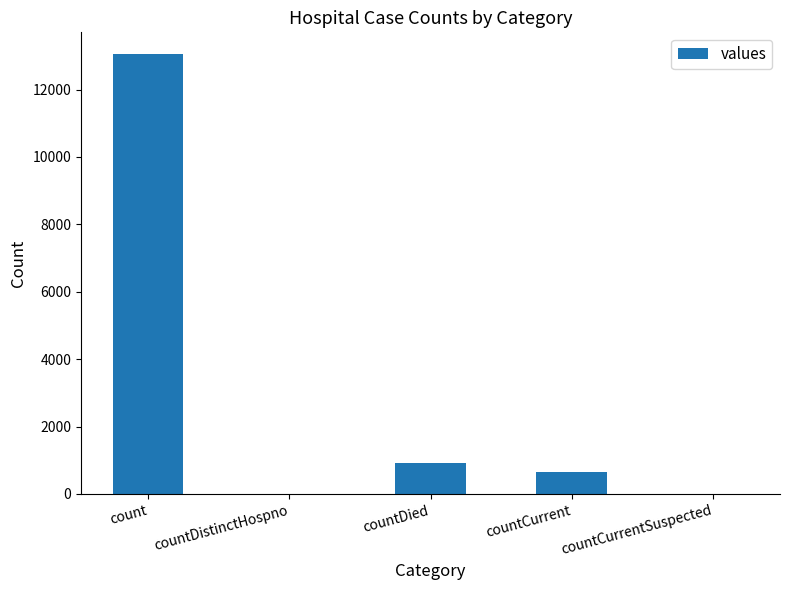

What is the approximate value at countDied, to the nearest 100?

900